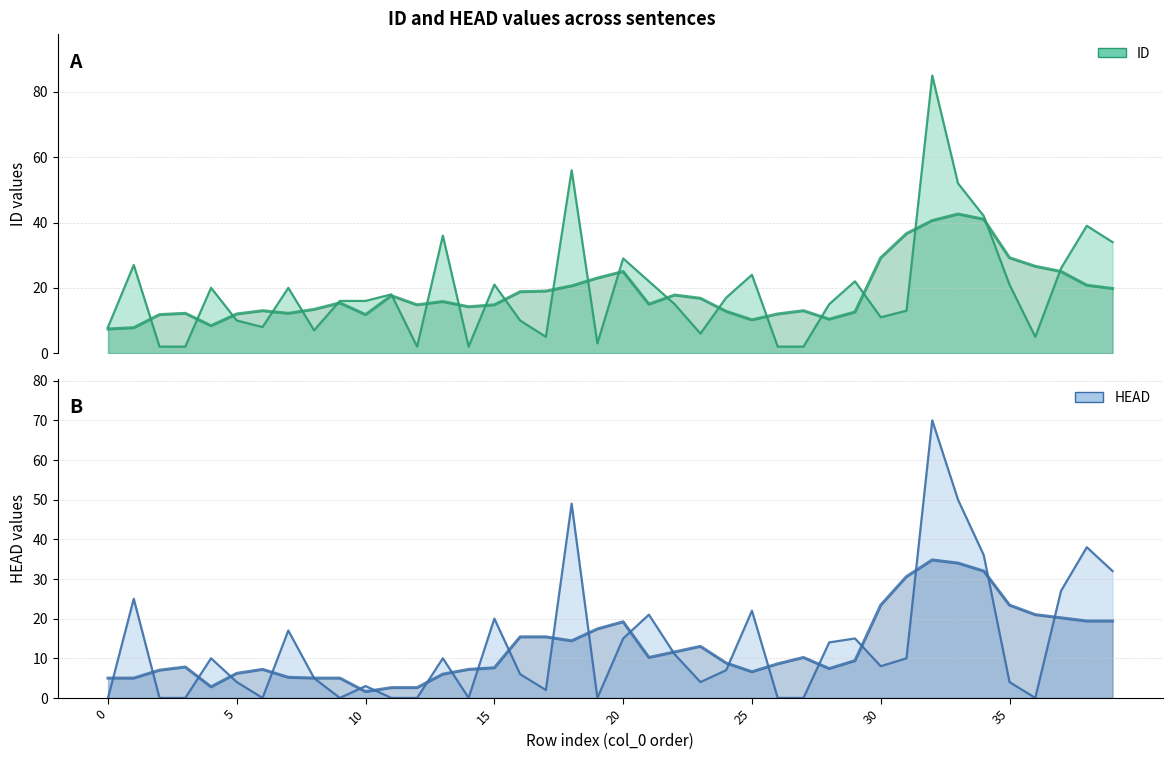

The value of ID at 34 is 23. True or false?

False